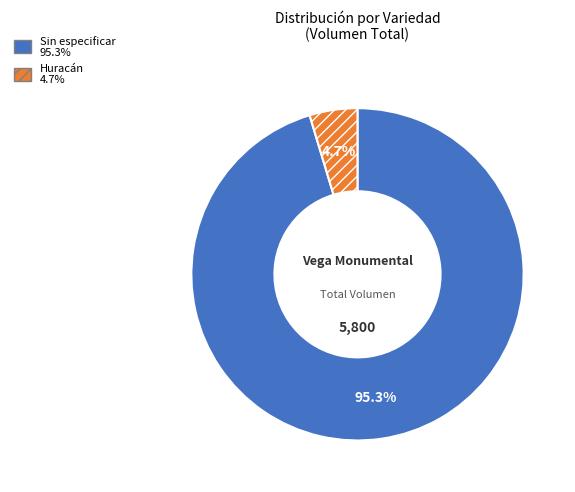

What percentage do Sin especificar and Huracán together represent?

100.0%